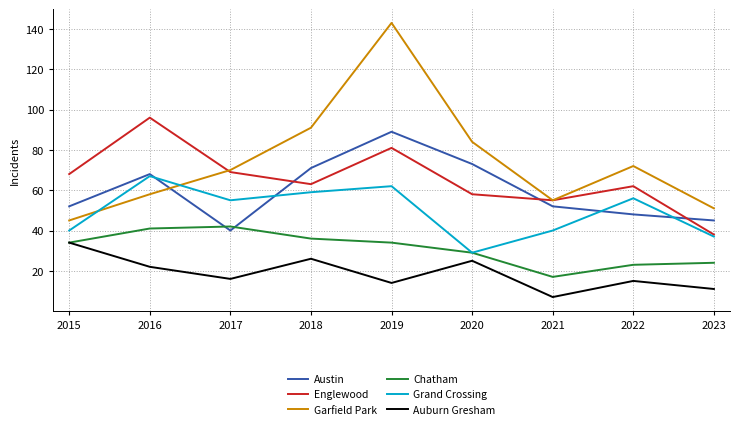

At which category does the chart reach its minimum across all series?

2021